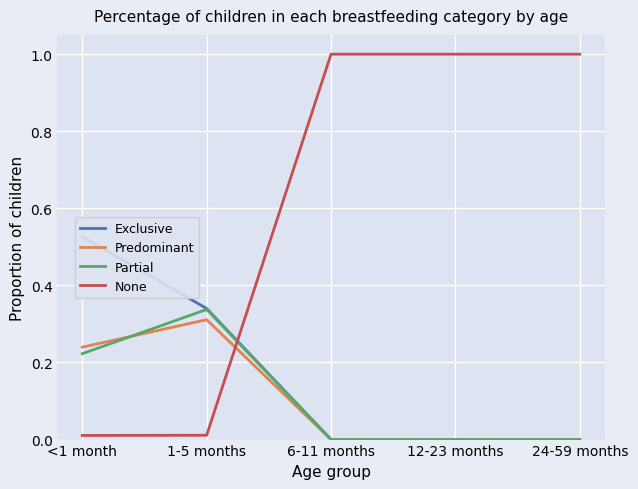

How many lines are shown in the chart?

4